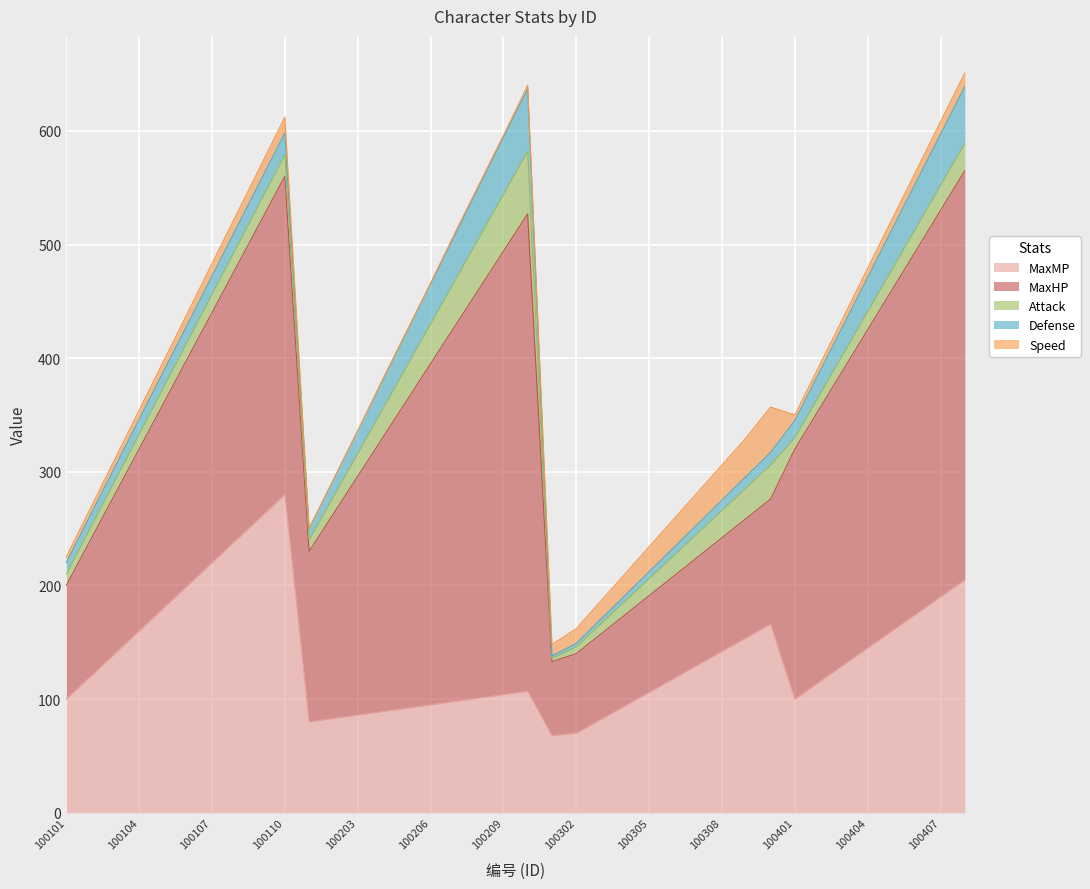

Is it true that MaxHP equals 155 at 100407?

False